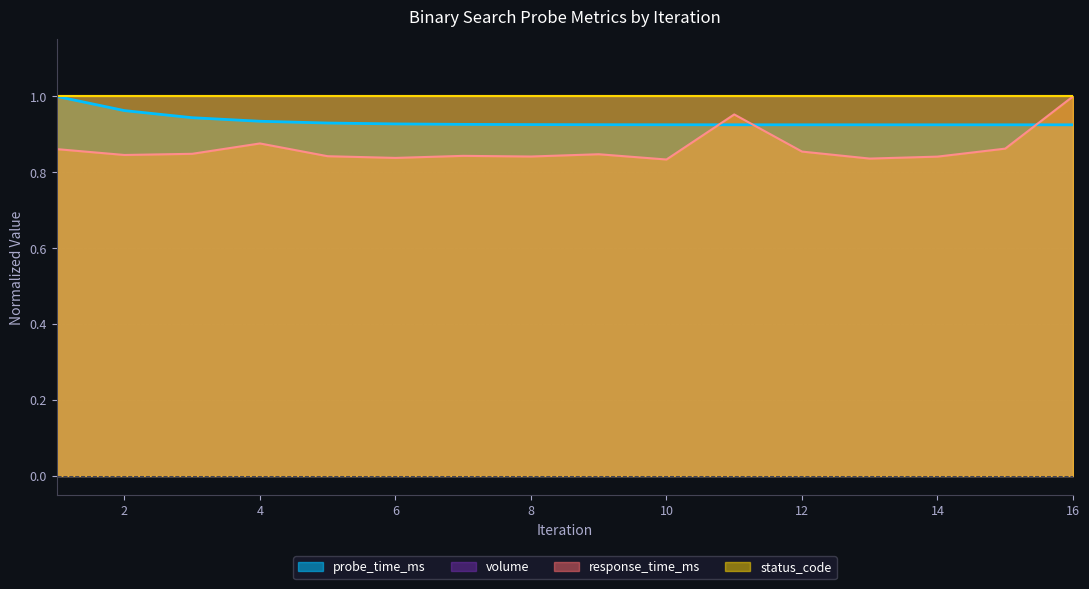

What is the value of the probe_time_ms point at the 8th from the left?

0.9